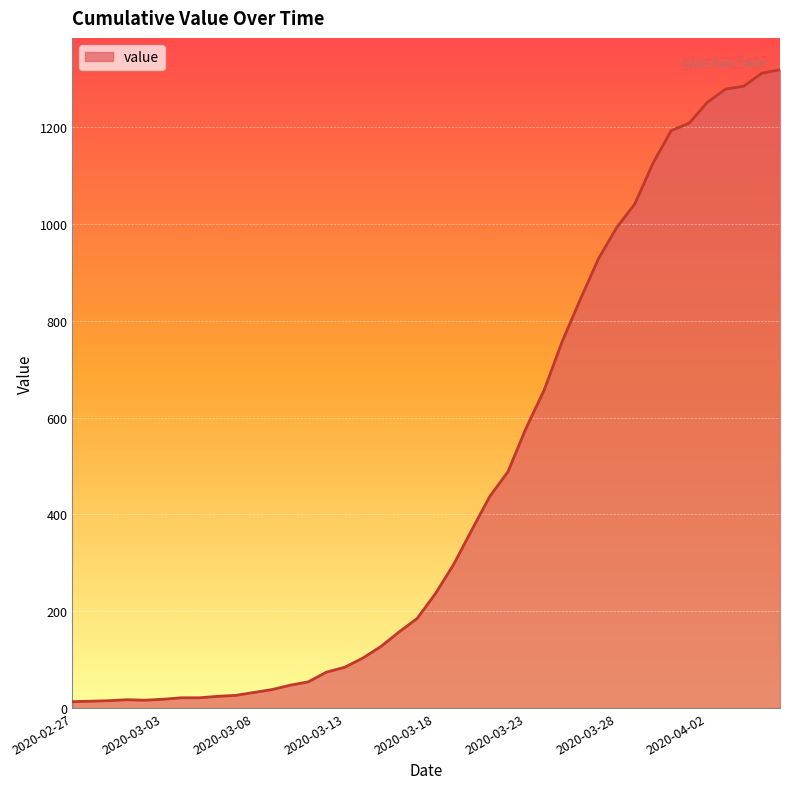

What is the difference between the maximum and minimum values?

1306